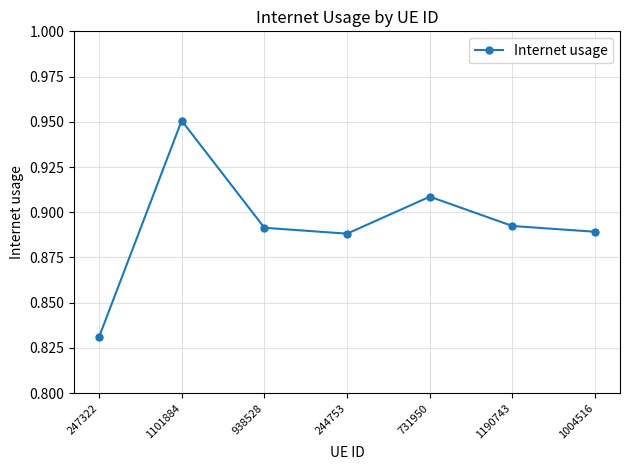

What is the label of the 3rd point from the right?

731950